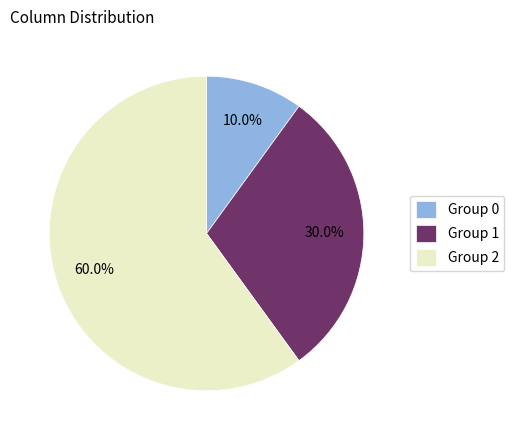

What is the majority slice?

Group 2